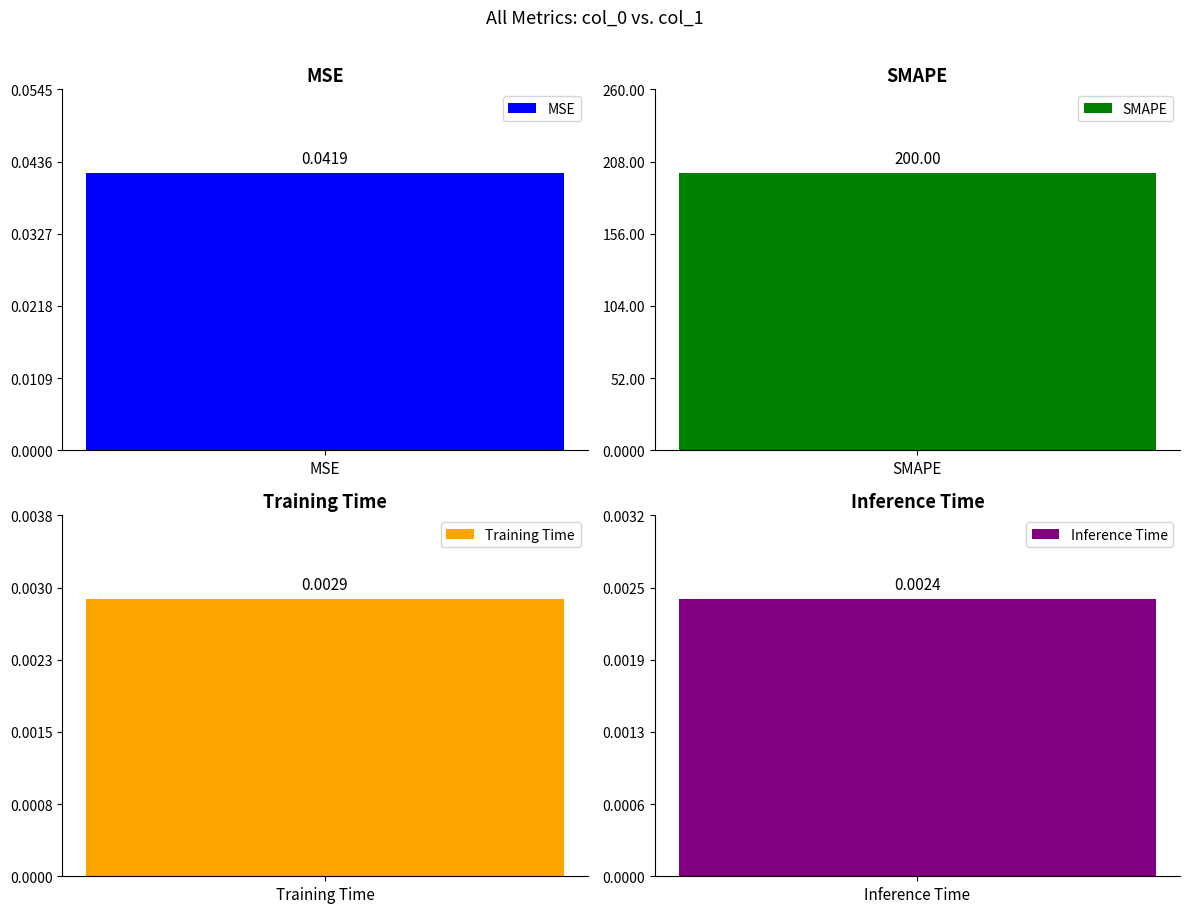

Rank the categories by value from highest to lowest.

SMAPE, MSE, Training Time, Inference Time